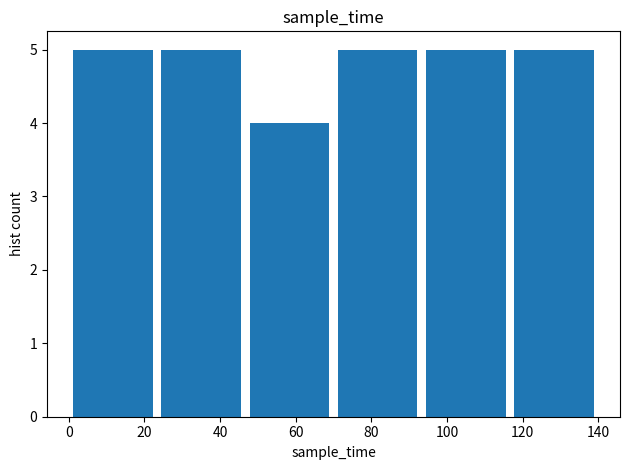

What is the height of the bar covering 0 to 24 on the x-axis? Neither the bar edges nor the heights are printed on the chart, so give them approximately, as read against the axes.

5